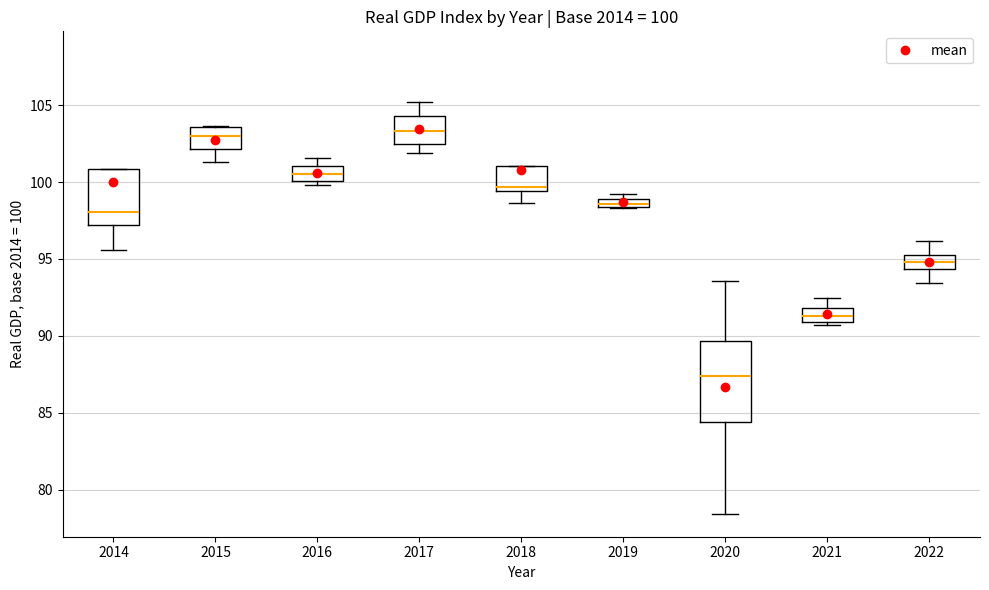

Which box is the tallest, from its lower edge to its upper edge?

2020